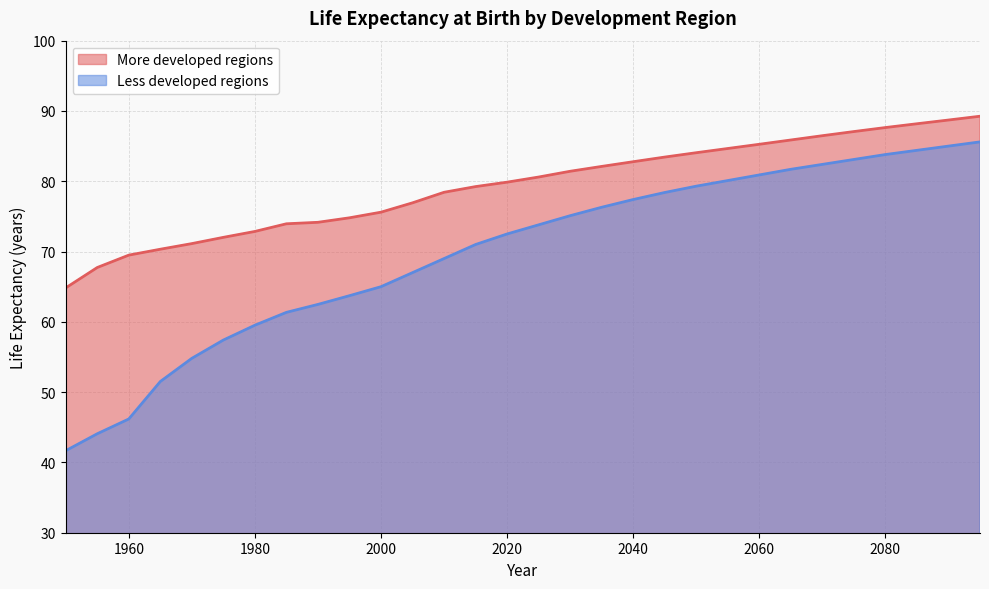

Which category has the lowest value in the More developed regions series?

1950